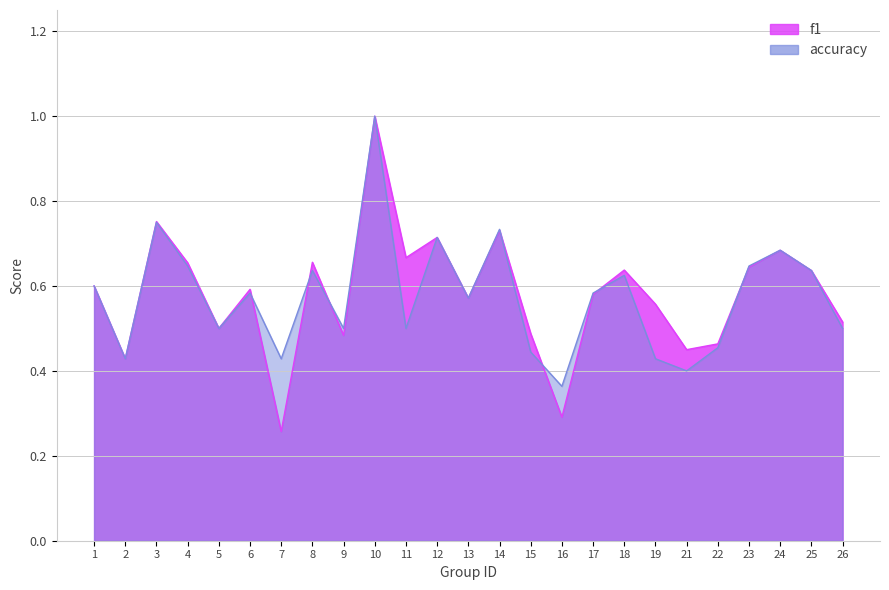

How many times do f1 and accuracy cross each other?

7